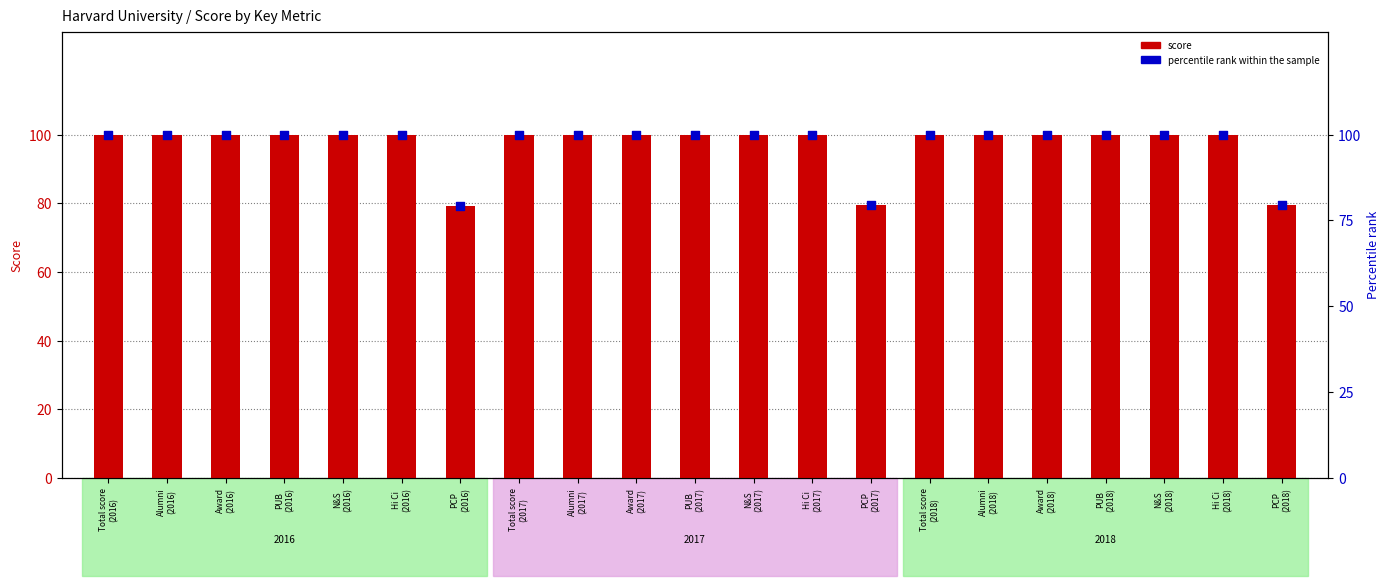

At which category is the sum across all series the highest?

Total score
(2016)